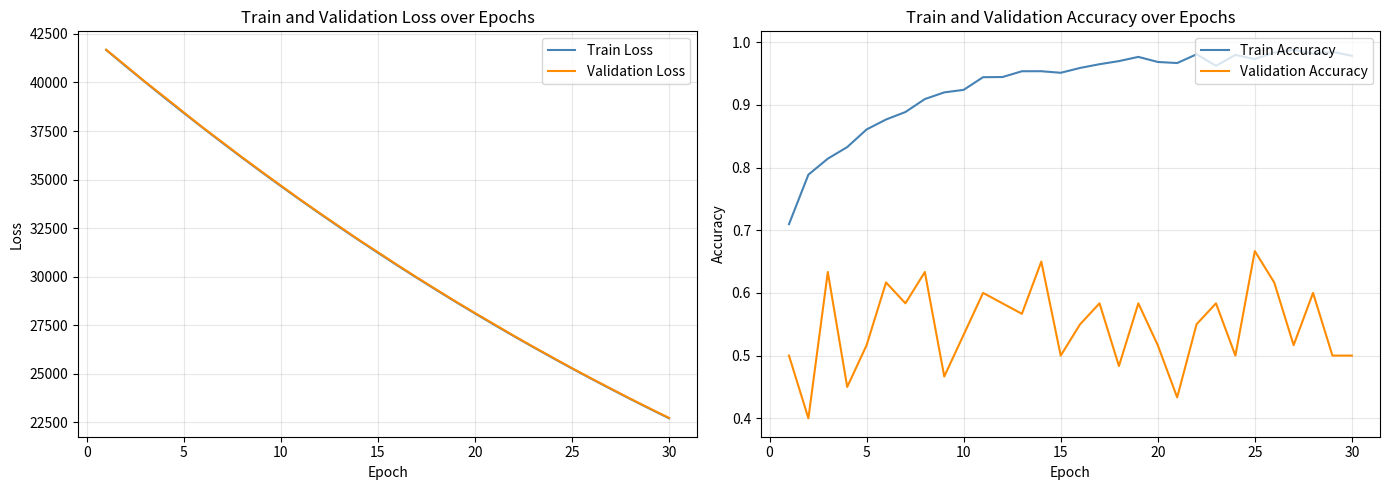

What is the minimum value shown in the chart?

0.4